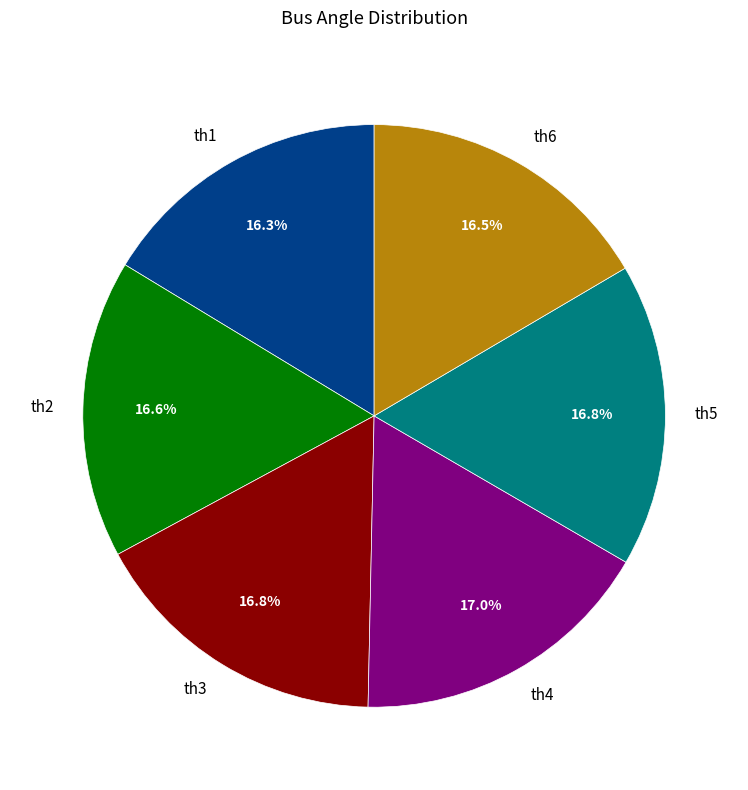

The th2 slice represents 30% of the pie. True or false?

False